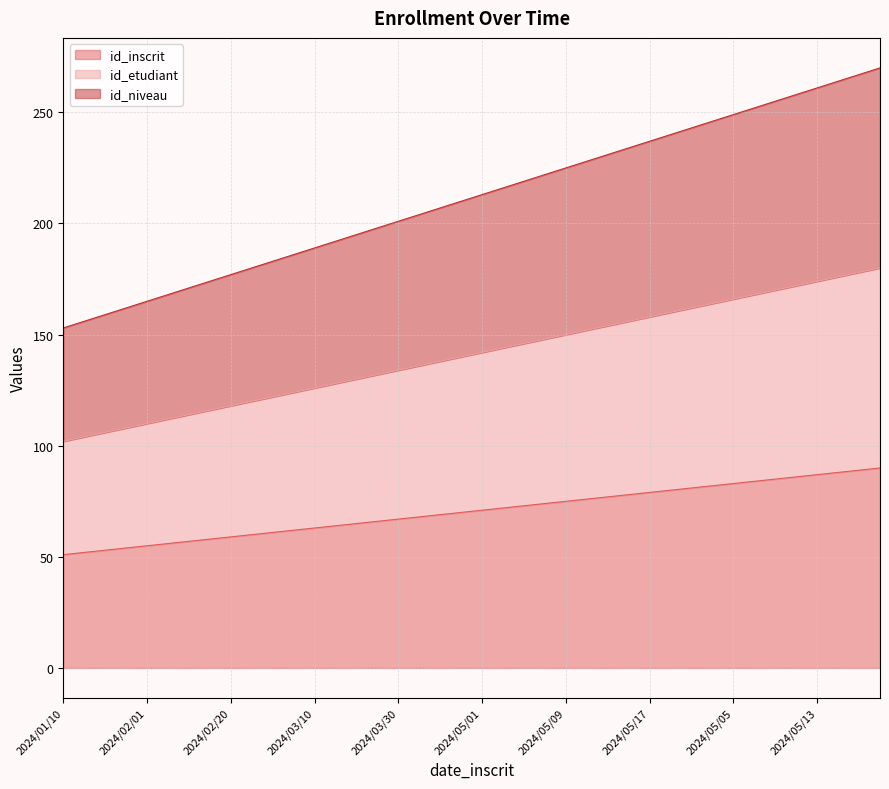

What is the difference between the highest and lowest values at 2024/05/01?

142